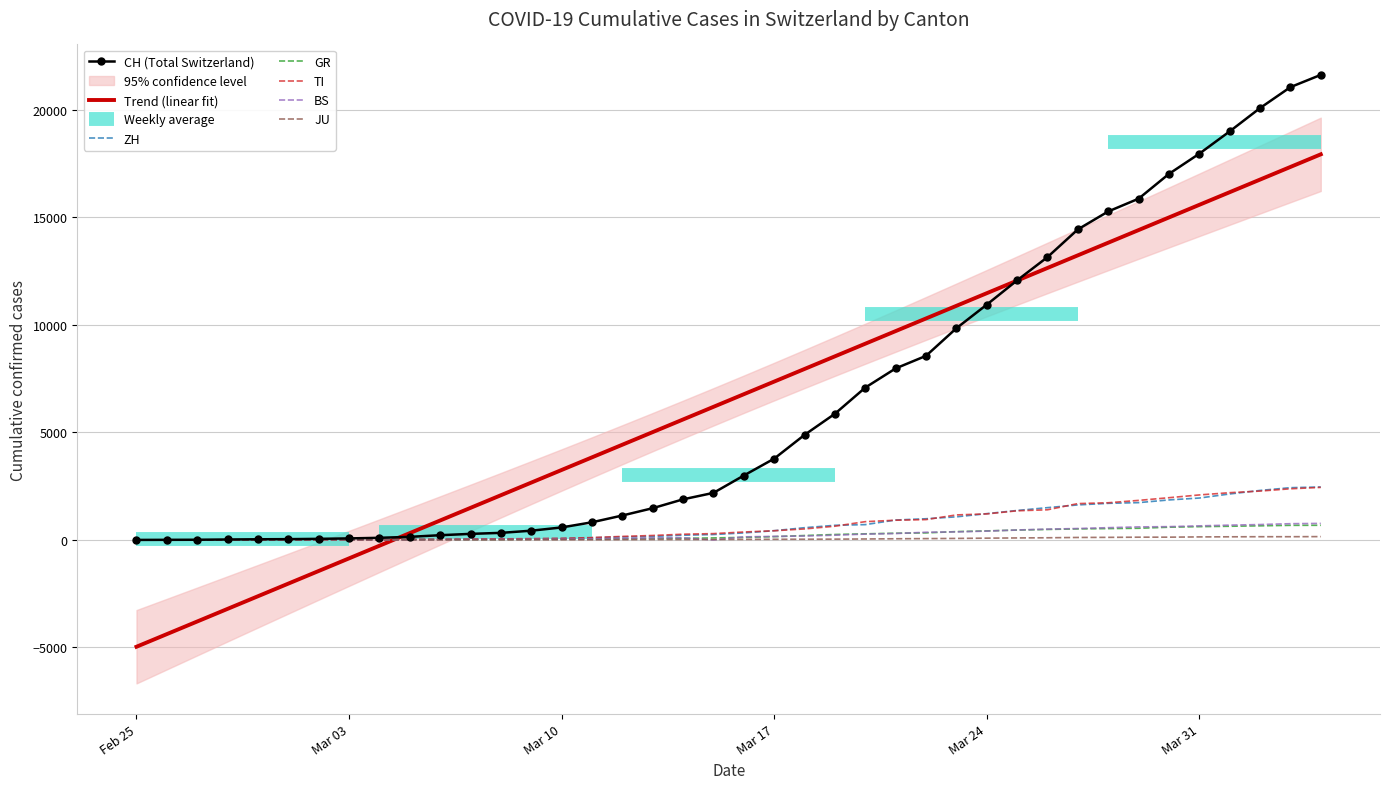

How many positive values does the TI series have?

39